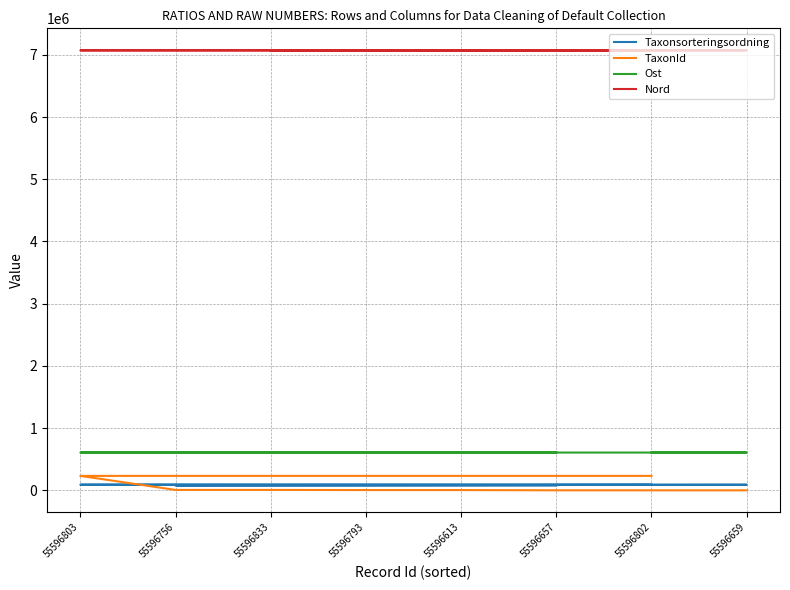

Reading left to right, what are all the values shown in this chart?

Taxonsorteringsordning: 90699	90699	90657	90647	89633	78569	78098	77177
TaxonId: 232140	232140	6458	6453	4365	4362	353	65
Ost: 607519	607515	607514	607497	607493	607485	607484	607474
Nord: 7072468	7072458	7072369	7072301	7072279	7072277	7072253	7072174